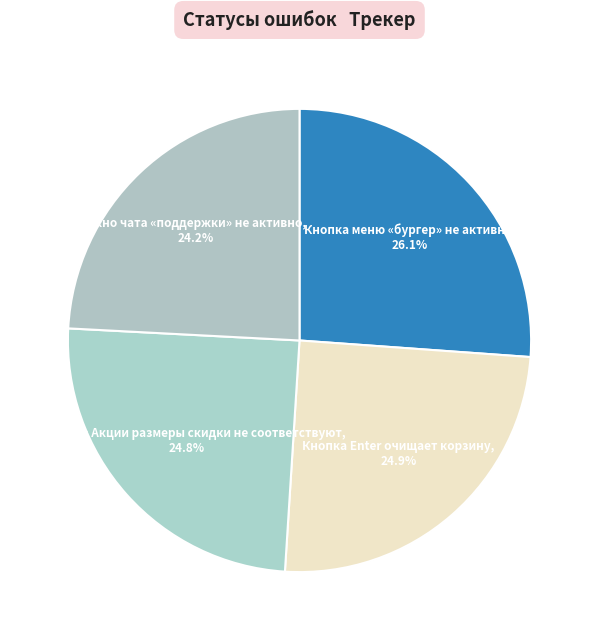

Which category has the smallest portion of the pie?

Окно чата «поддержки» не активно